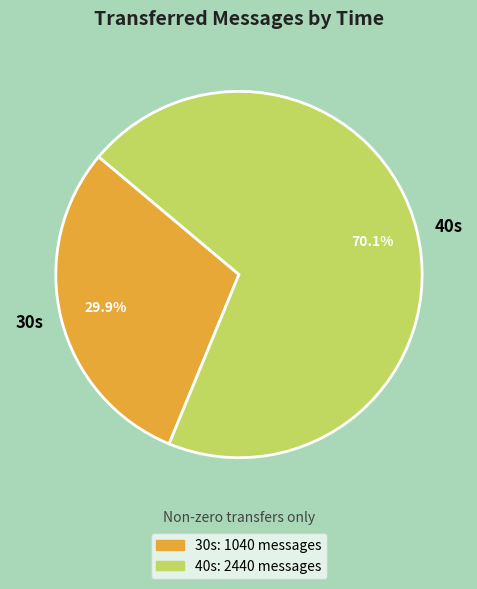

Is there any slice that represents more than half of the pie?

Yes